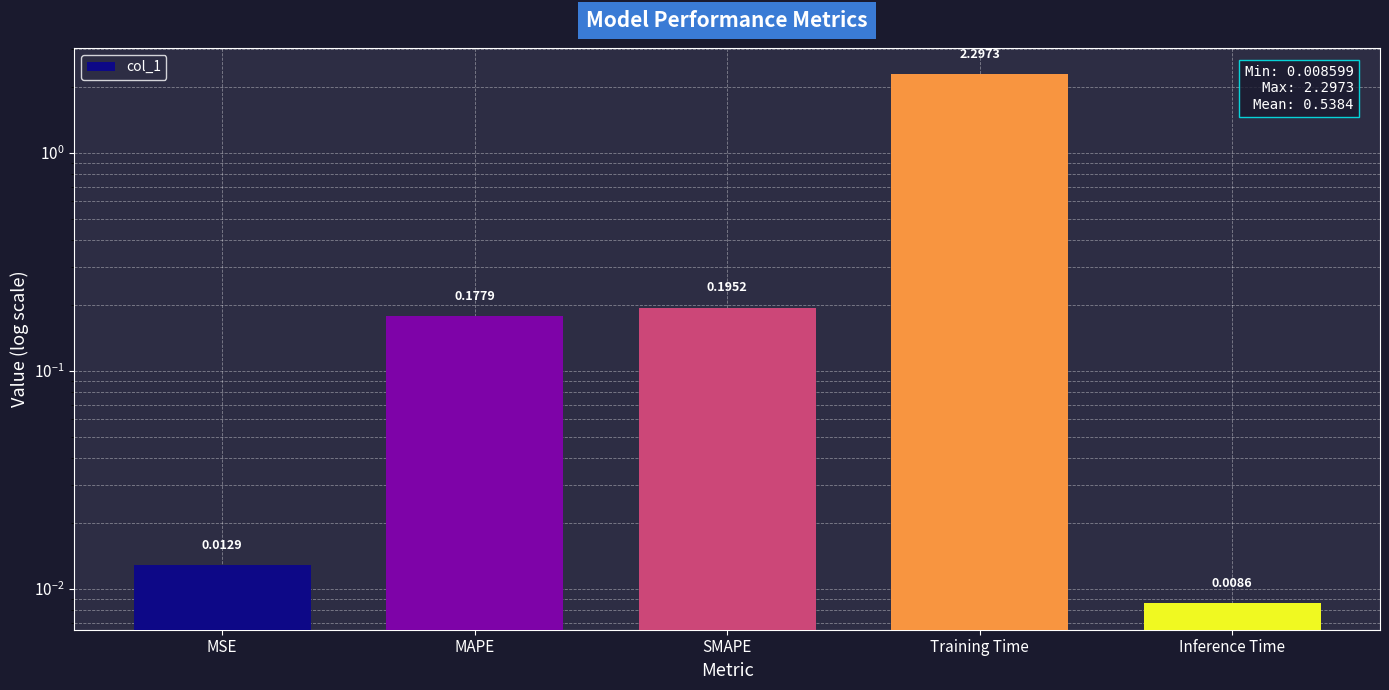

Reading left to right, transcribe all the data shown in this chart.

0.0	0.2	0.2	2.3	0.0